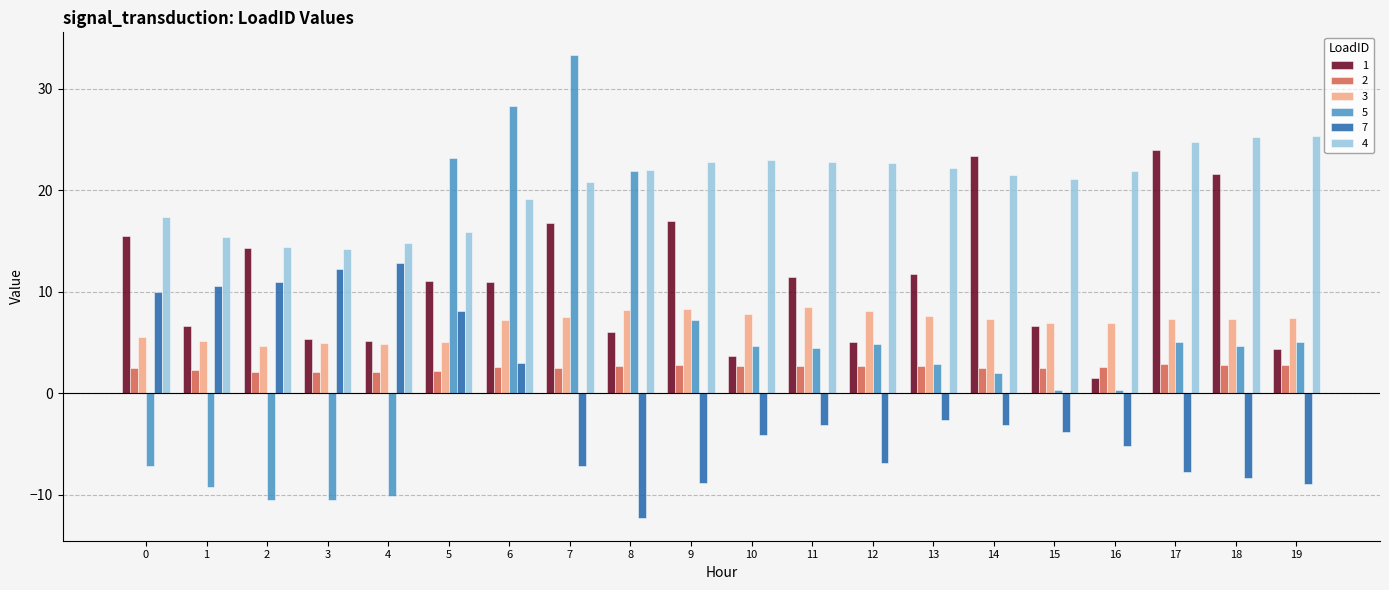

Is the value of 3 at 12 greater than the value of 4 at 7?

No